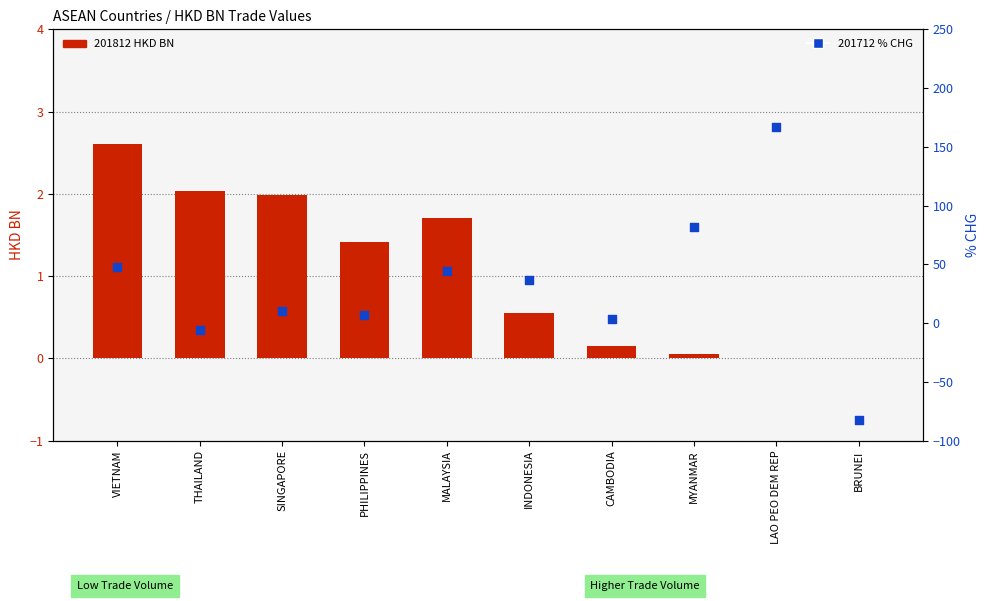

What is the total value across all series at MALAYSIA?

45.7